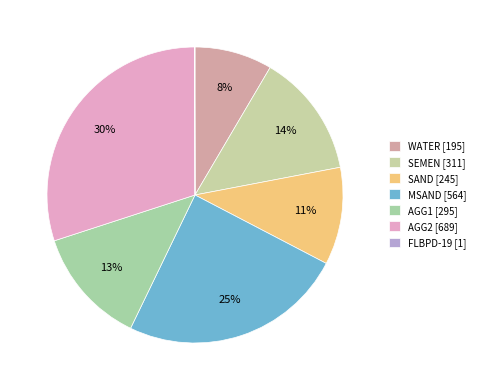

Is the sum of AGG2 and MSAND greater than half?

Yes